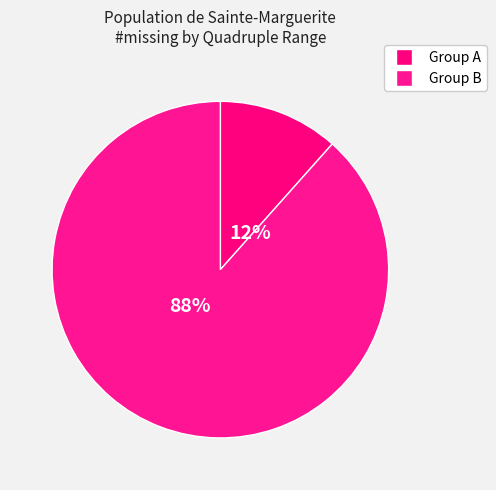

True or false: [-6,11,14,15] accounts for 0% of the total.

True